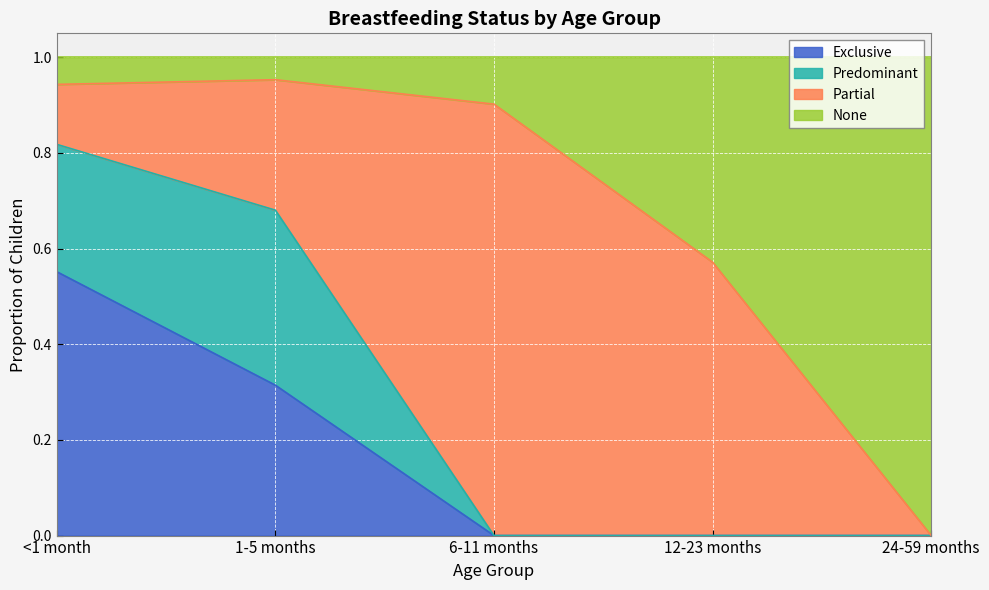

What is the total value across all series at 6-11 months?

1.0